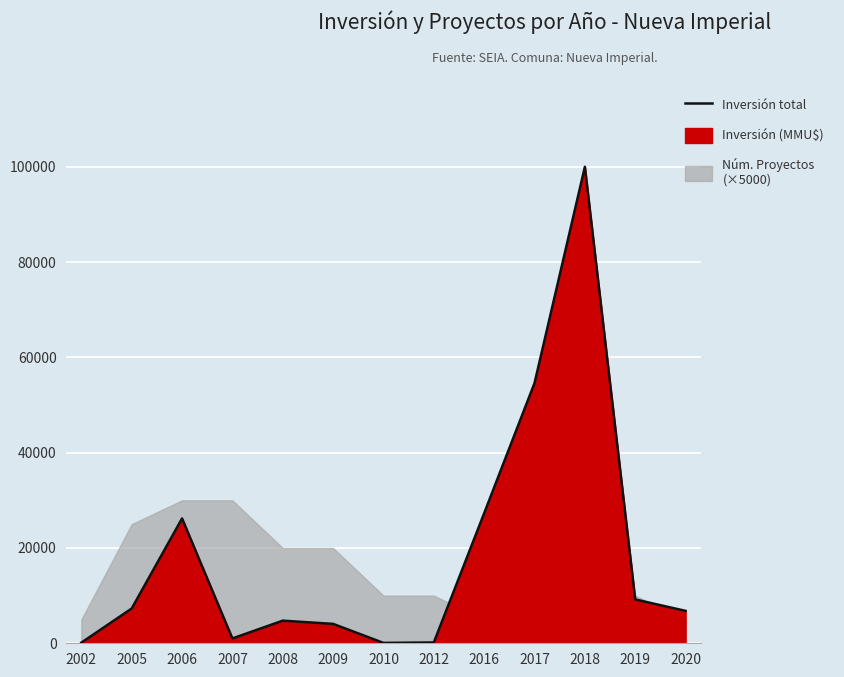

What is the difference between the maximum and second lowest values?

99870